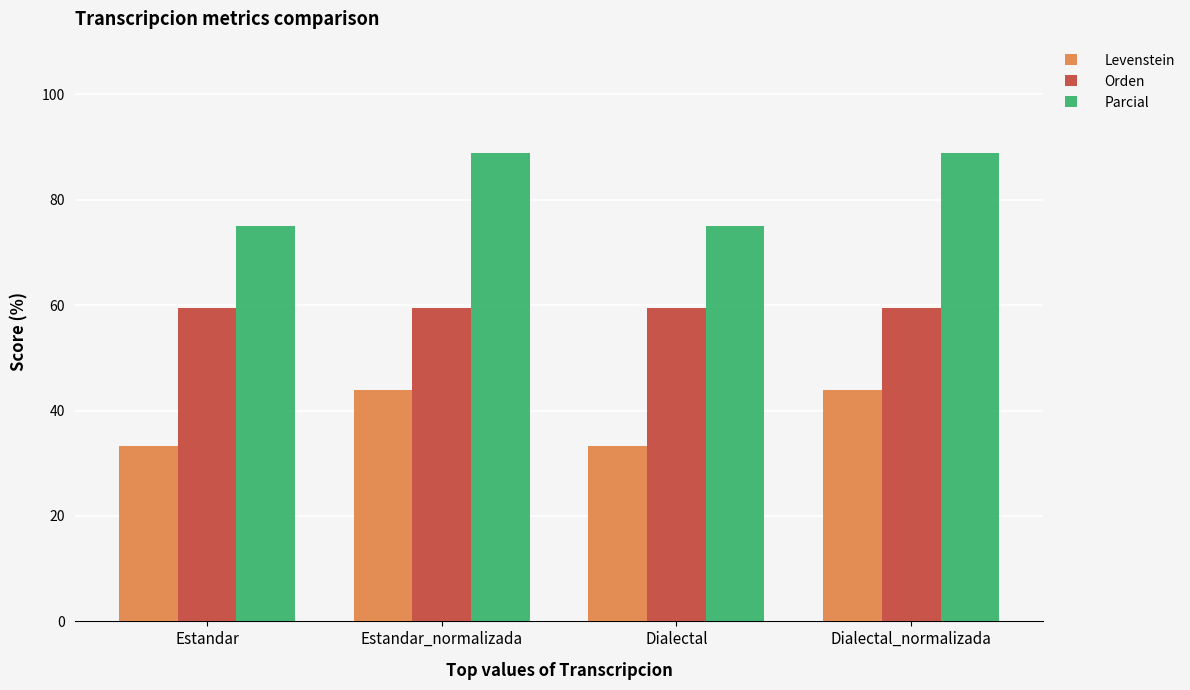

Does the chart contain any negative values?

No